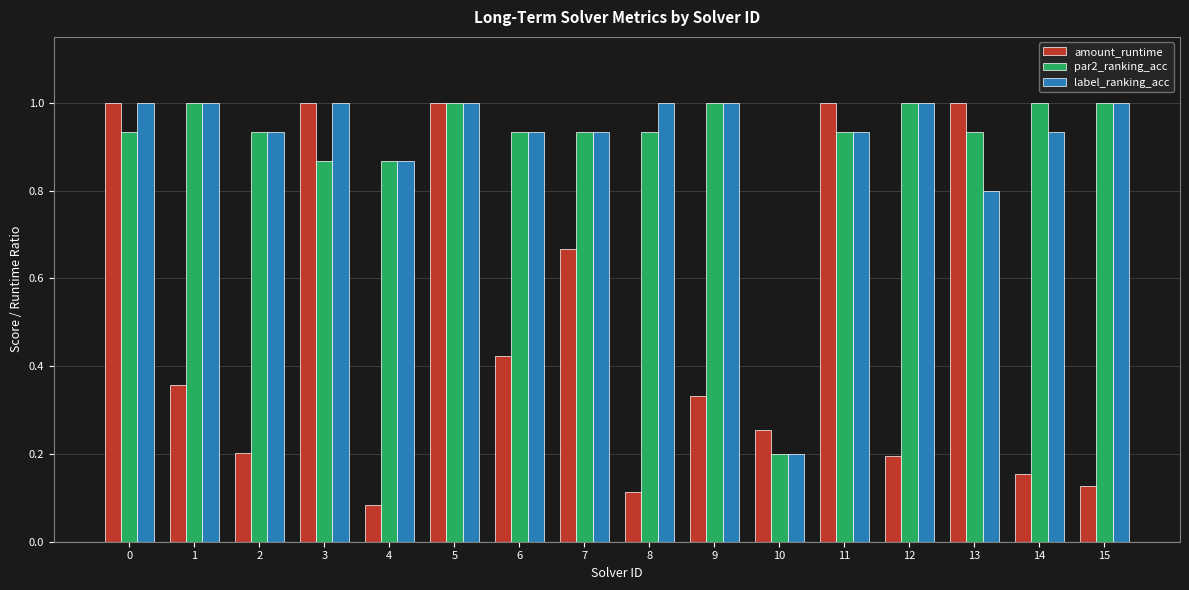

At how many categories does at least one series exceed 0?

16